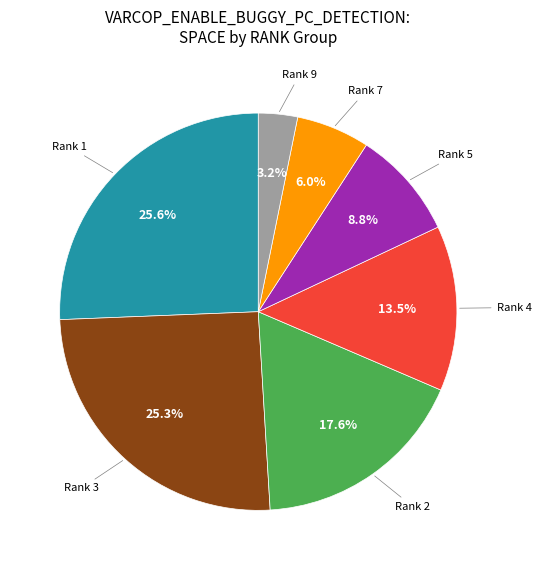

Is there a majority slice in this chart?

No